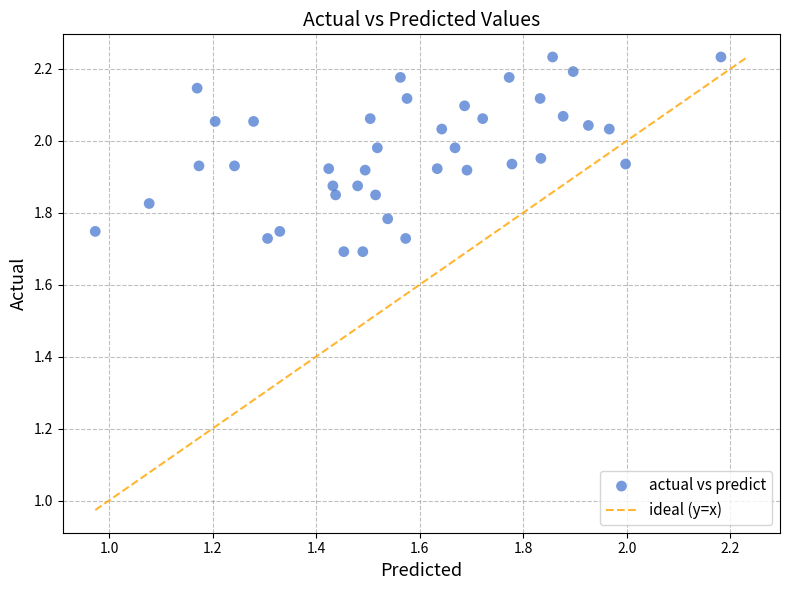

What is the range of Y values (max minus min)?

0.5